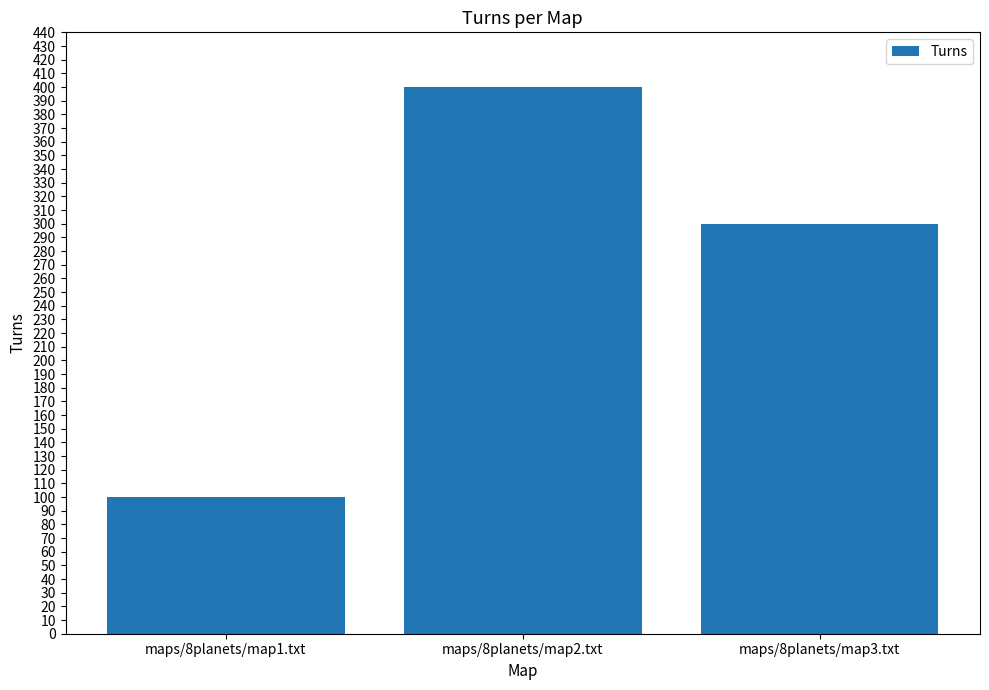

The value at maps/8planets/map1.txt is 32. True or false?

False